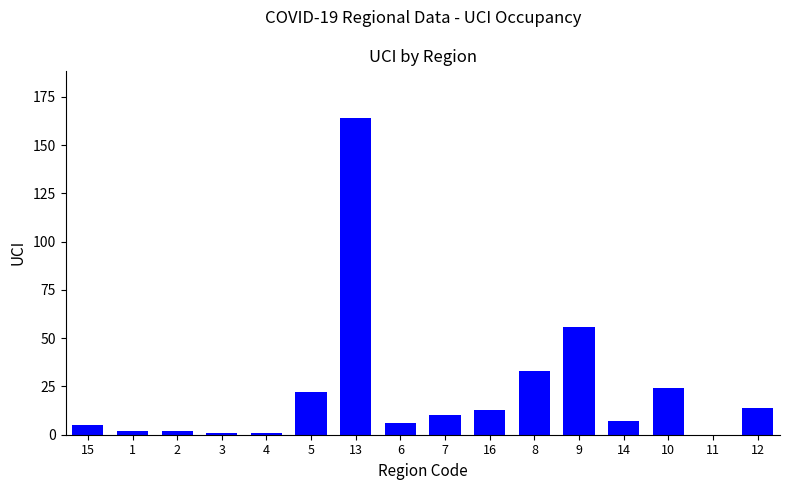

Which label corresponds to the largest value in the chart?

13